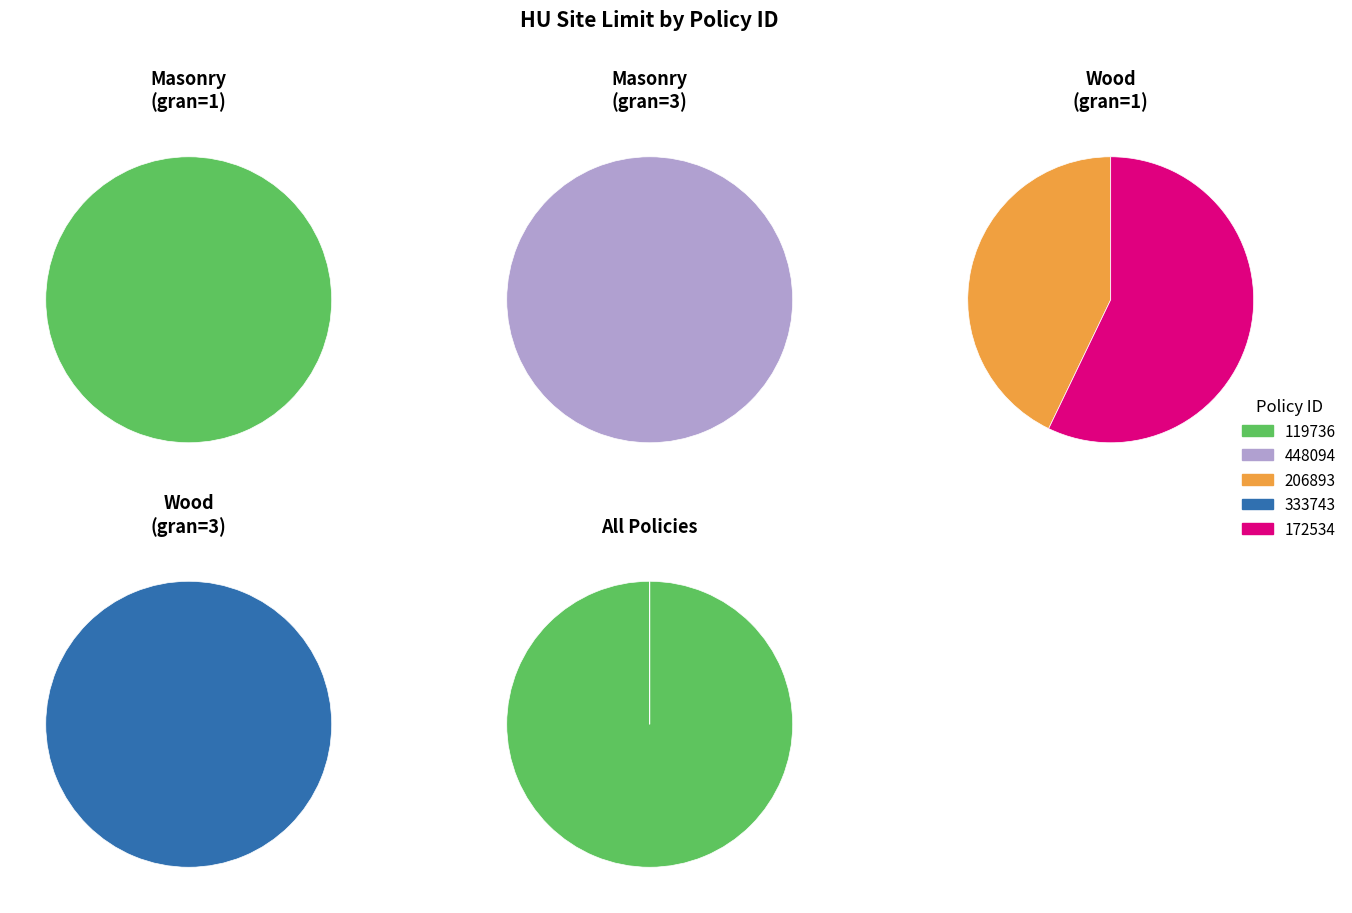

How many segments does this pie chart have?

5